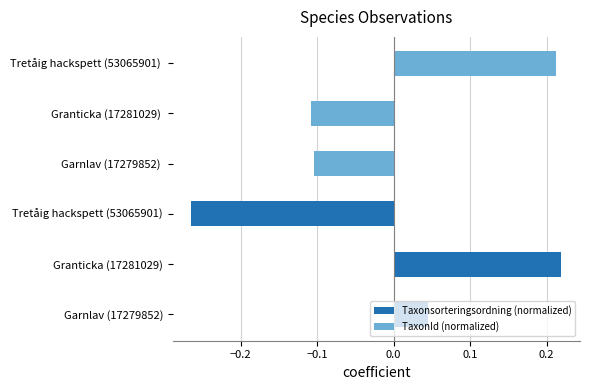

Which series changed the most between −0.3 and −0.2?

Taxonsorteringsordning (normalized)